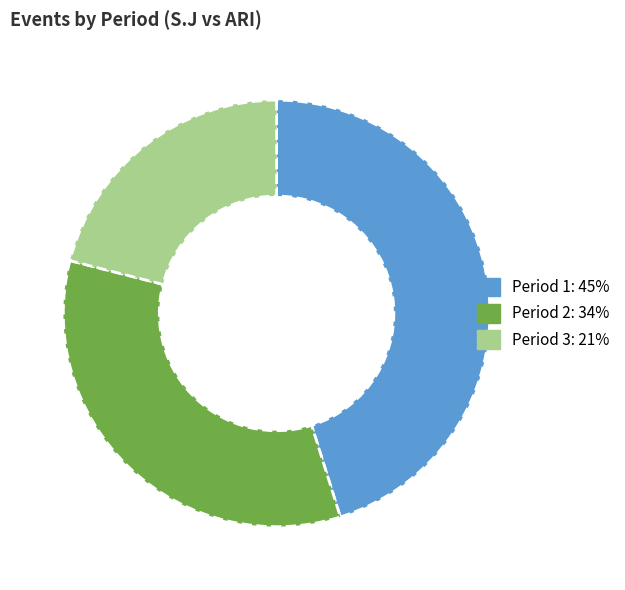

True or false: Period 3 accounts for 26% of the total.

False